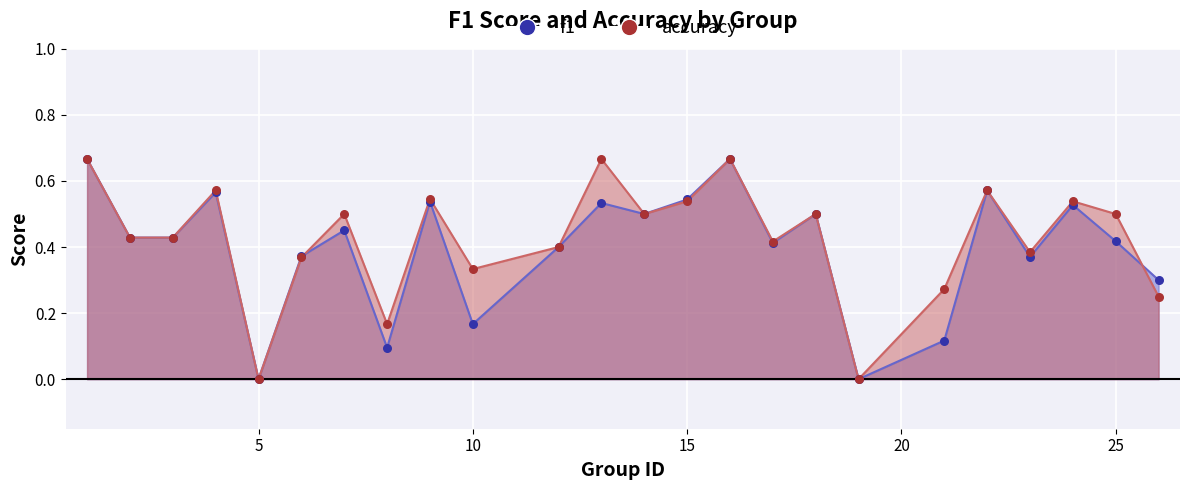

What are all the series names shown in the legend?

f1, accuracy